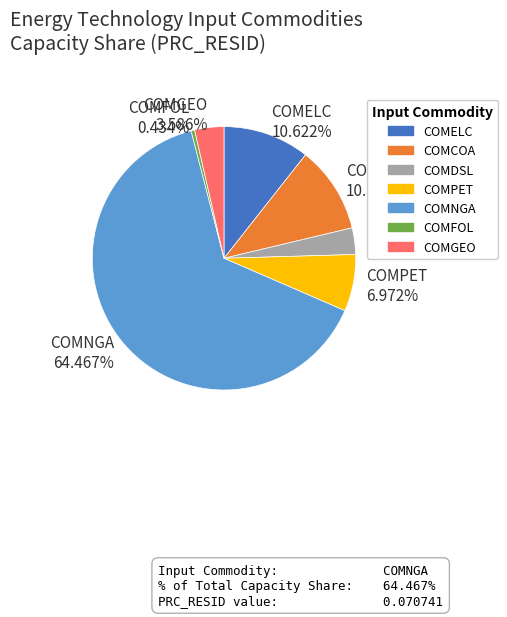

Which category has the biggest portion of the pie?

COMNGA